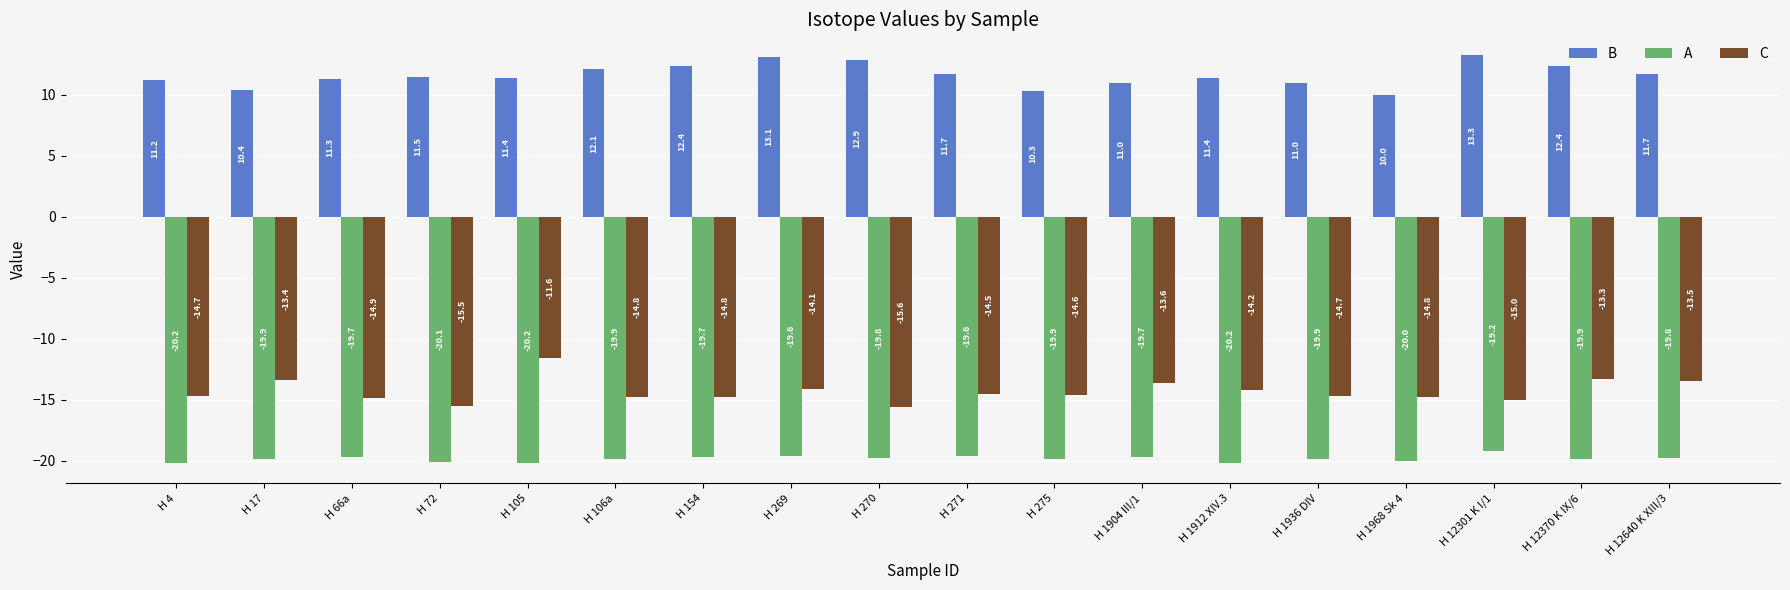

Read the A value at H 1936 DIV.

-19.9